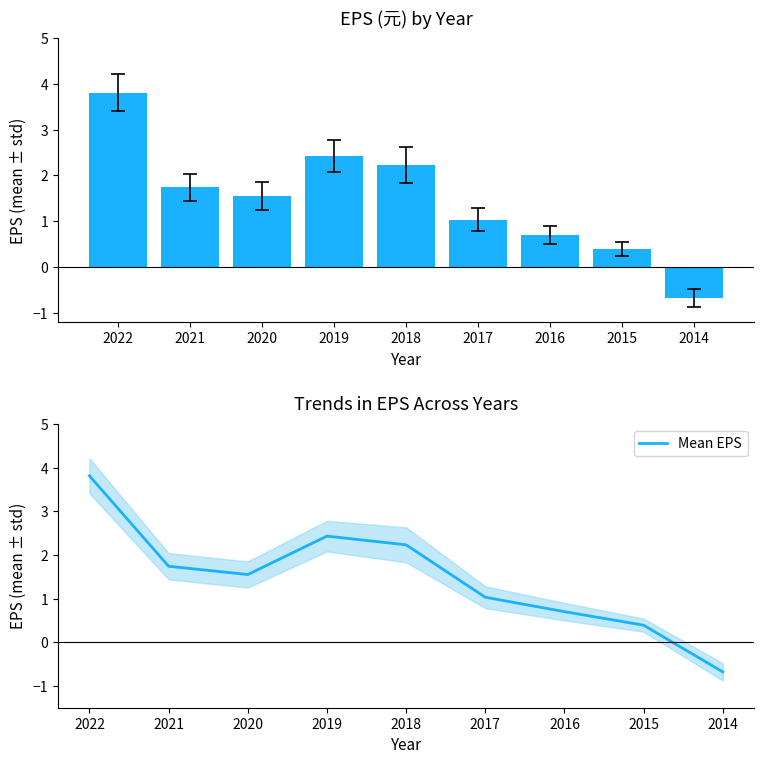

List the labels in order of Mean EPS value, smallest first.

2014, 2015, 2016, 2017, 2020, 2021, 2018, 2019, 2022